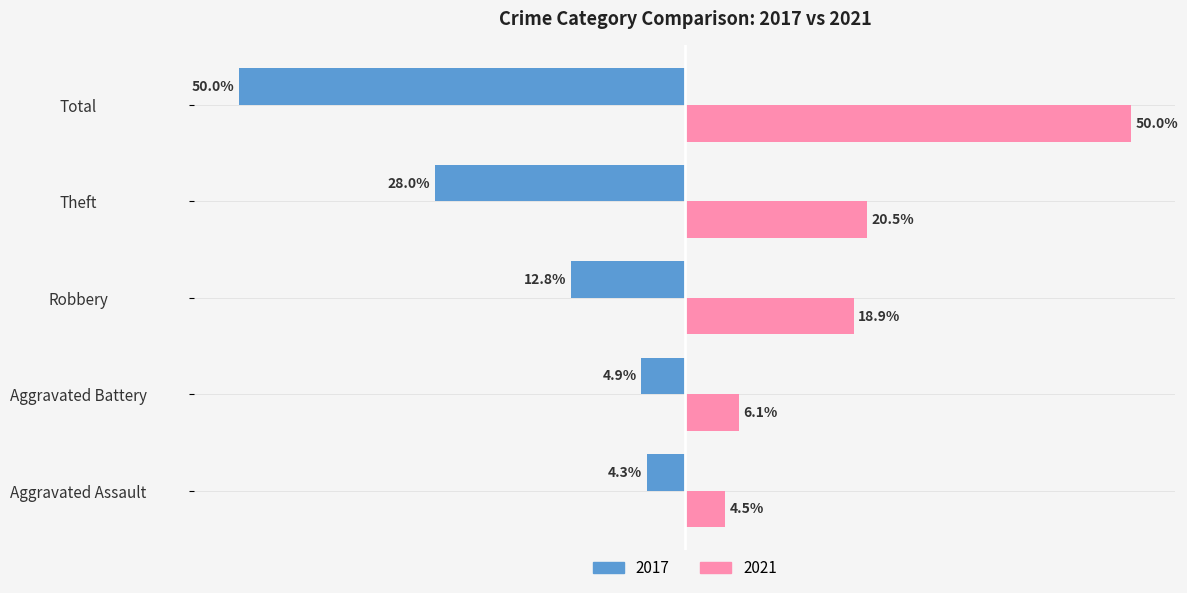

At which category is the sum across all series the highest?

Robbery